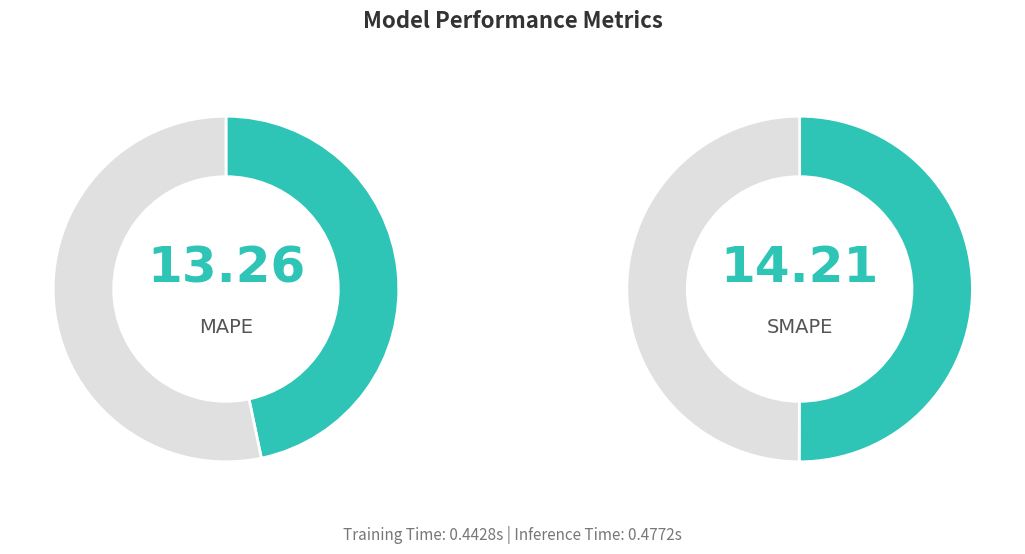

Count the number of slices in the pie.

4